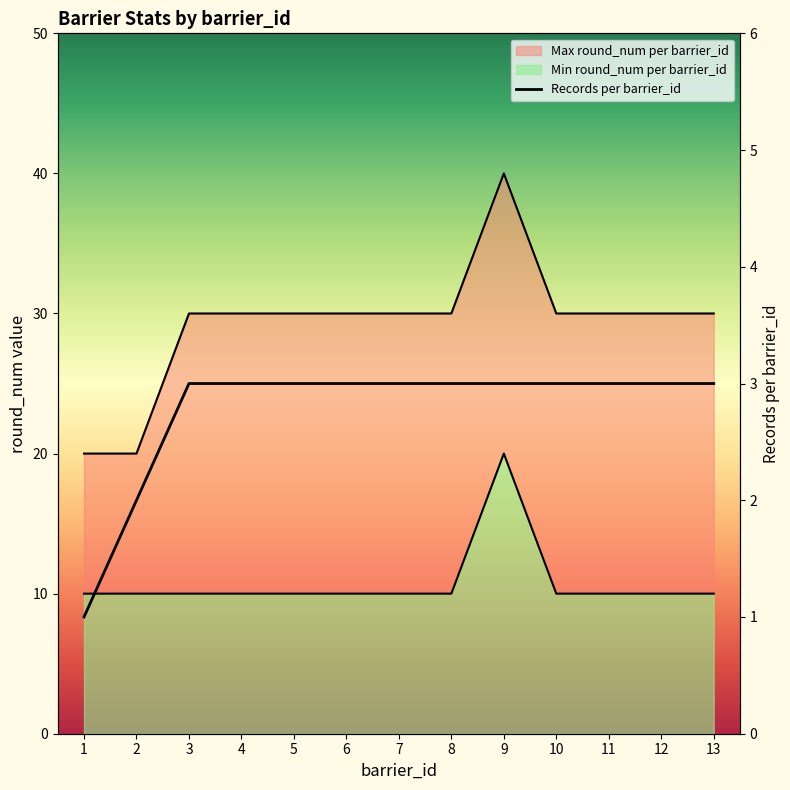

How many categories are shown in the chart?

13